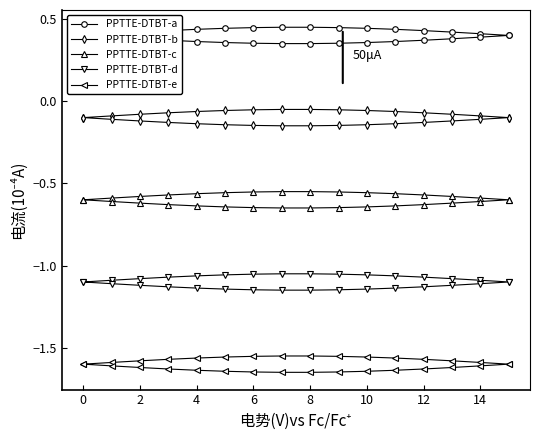

True or false: PPTTE-DTBT-e has a value of -2.3 at 30.

False